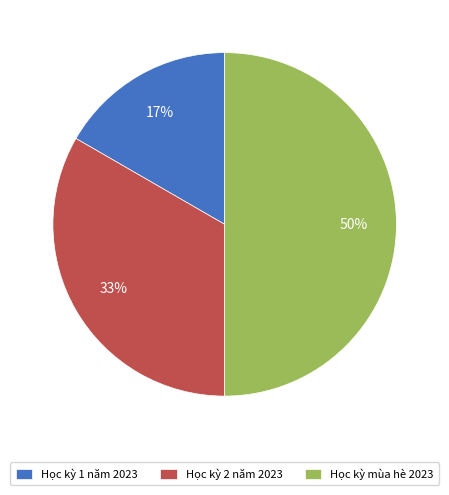

Which category has the smallest portion of the pie?

Học kỳ 1 năm 2023